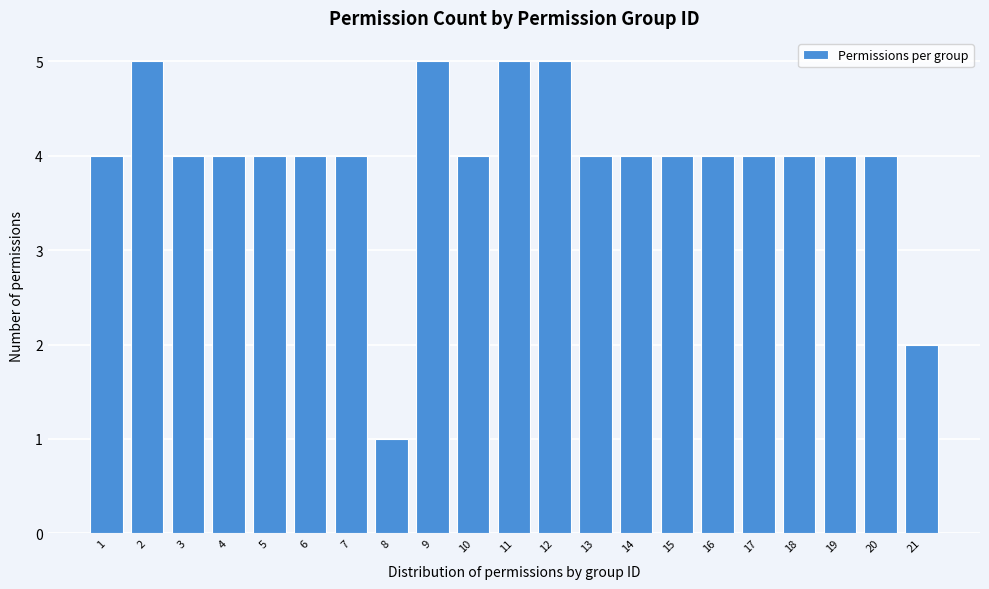

Reading right to left, what are all the values shown in this chart?

21=2	20=4	19=4	18=4	17=4	16=4	15=4	14=4	13=4	12=5	11=5	10=4	9=5	8=1	7=4	6=4	5=4	4=4	3=4	2=5	1=4